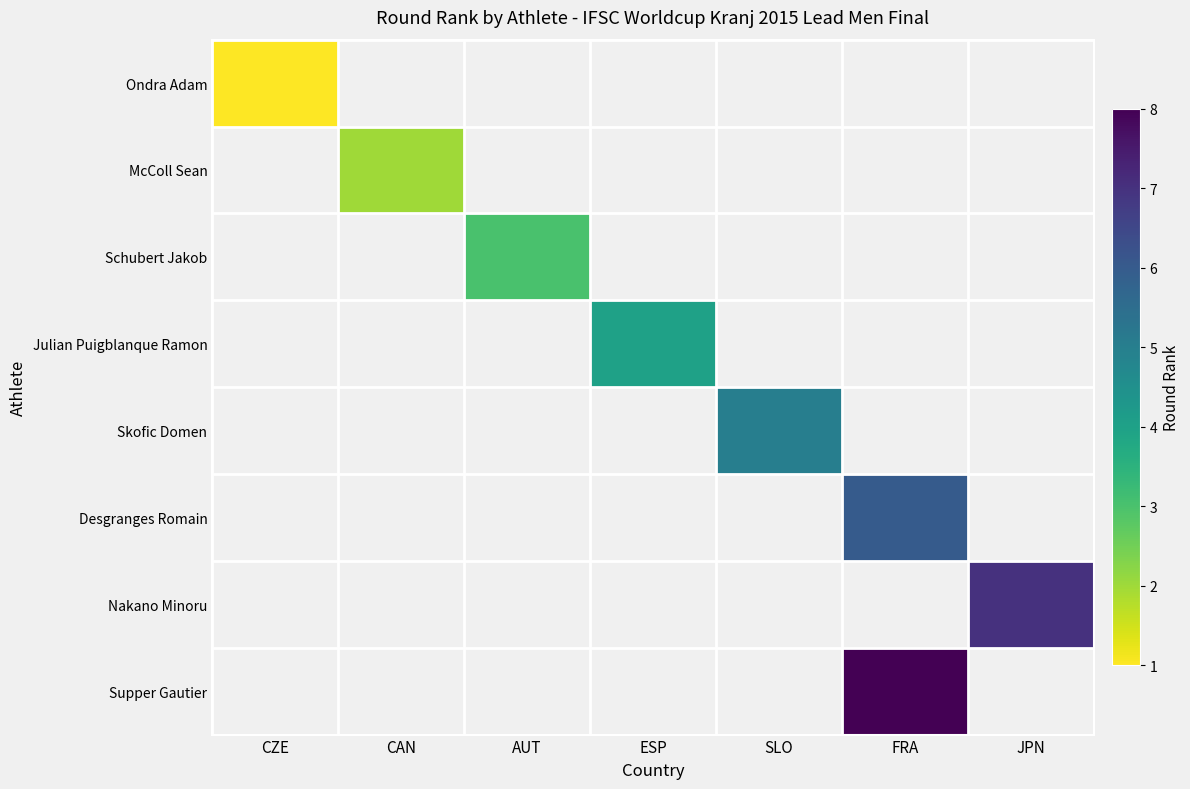

Which series has the widest spread of values?

Ondra Adam